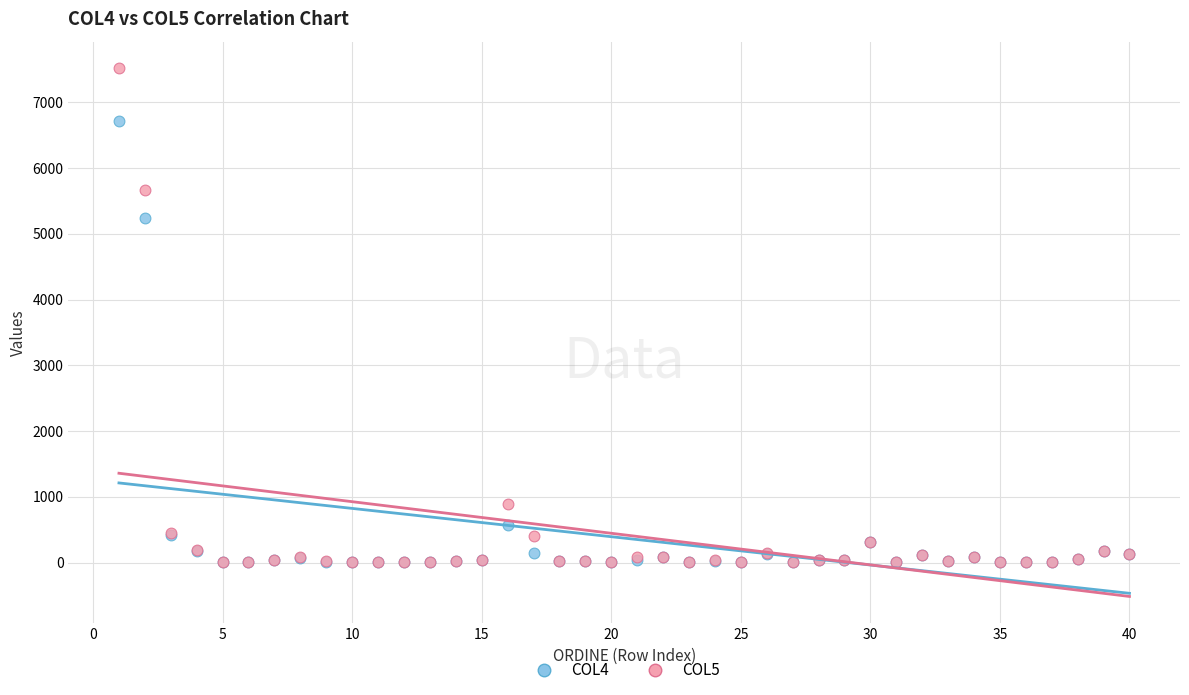

Across all series, what Y value is closest to 3762?

5247